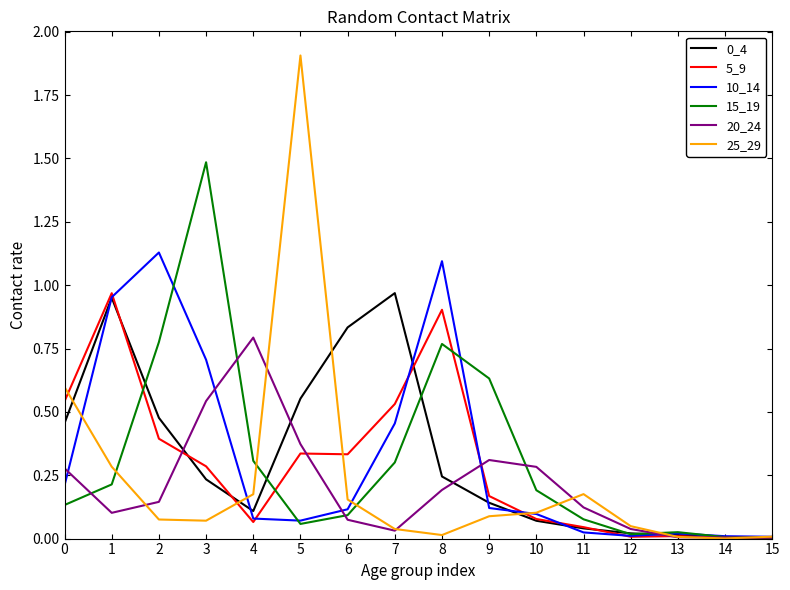

True or false: 20_24 has a value of 0.1 at 11.

True